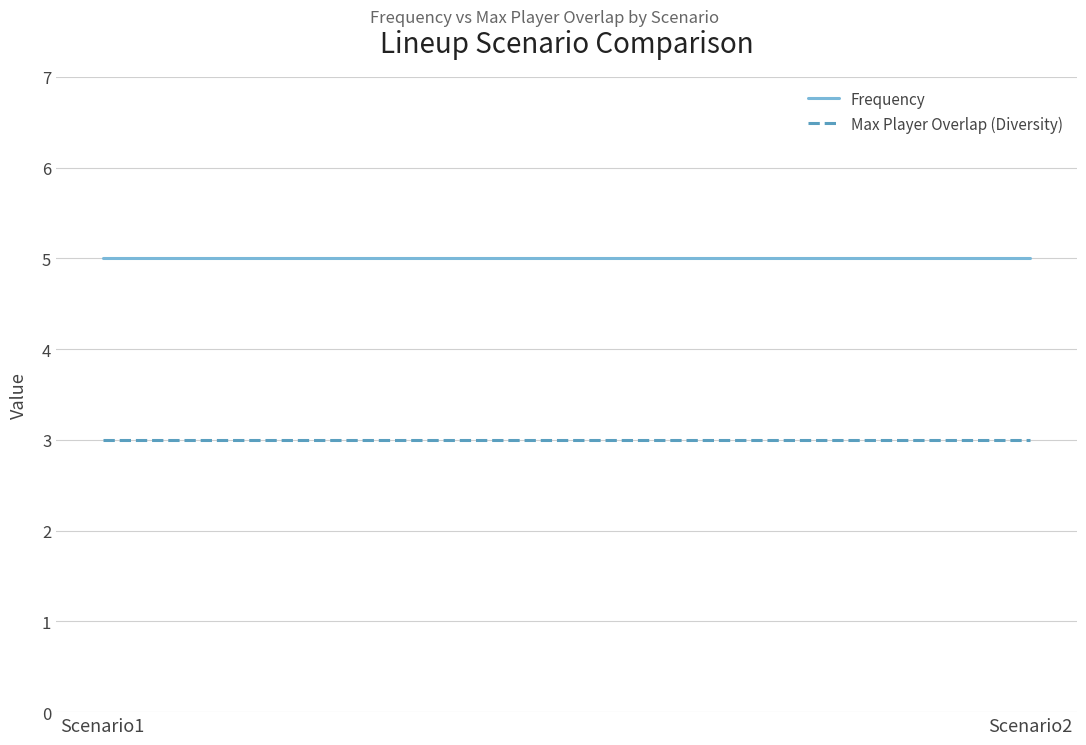

Where is Max Player Overlap (Diversity) nearest to the value 3?

Scenario1